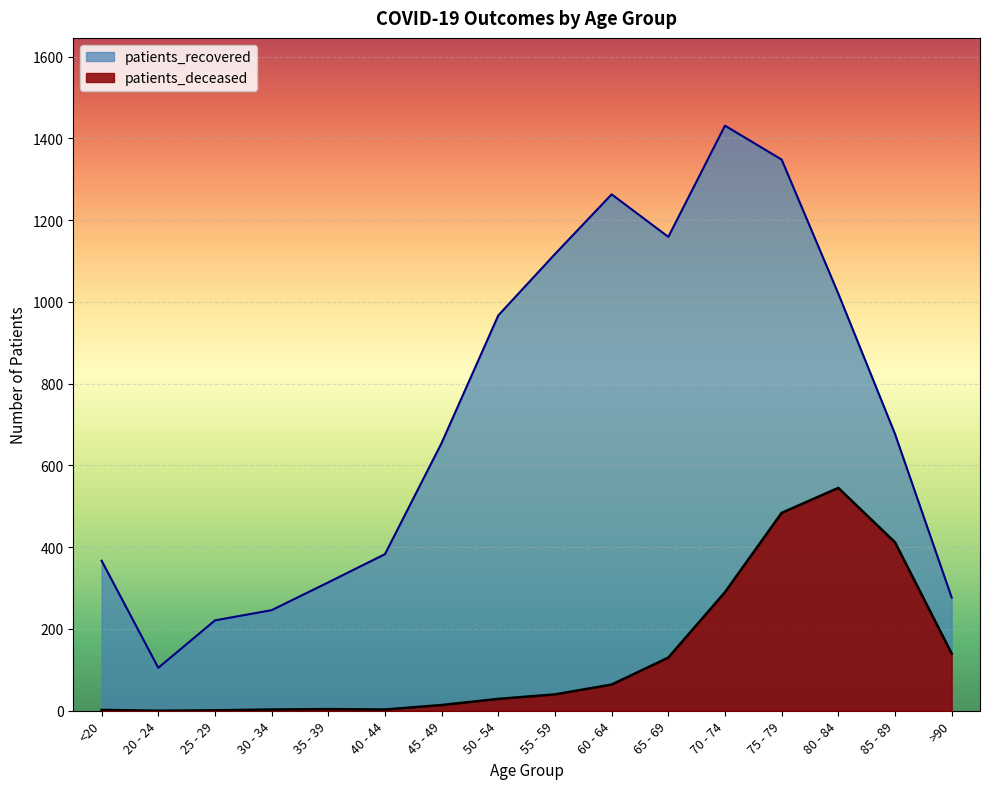

What is the value of the patients_recovered point at the 7th from the left?

655